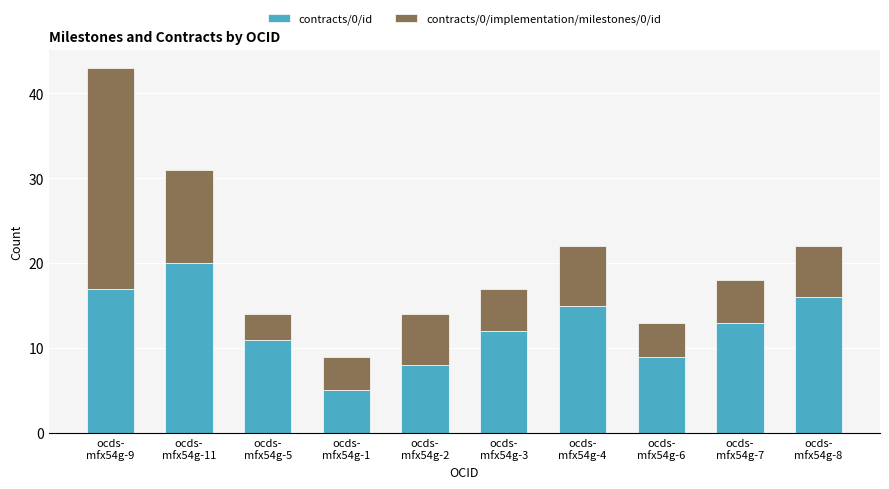

Are the bars grouped side by side (vs. stacked)?

No